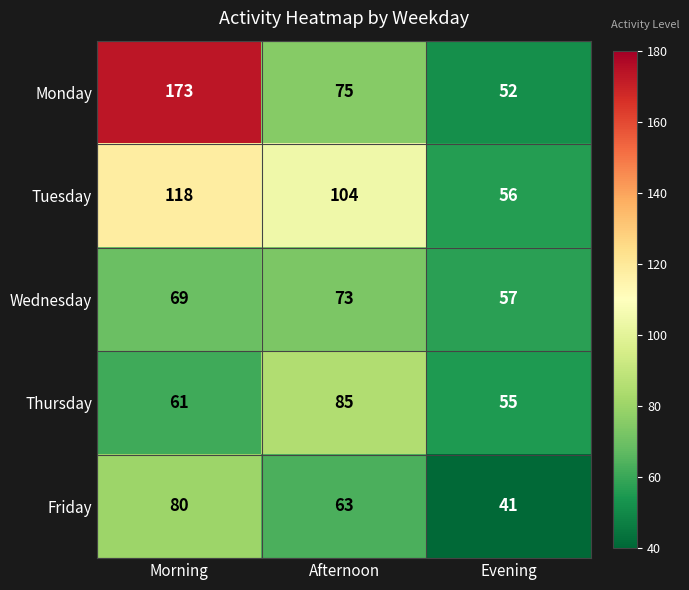

What is the average value of the Thursday series?

67